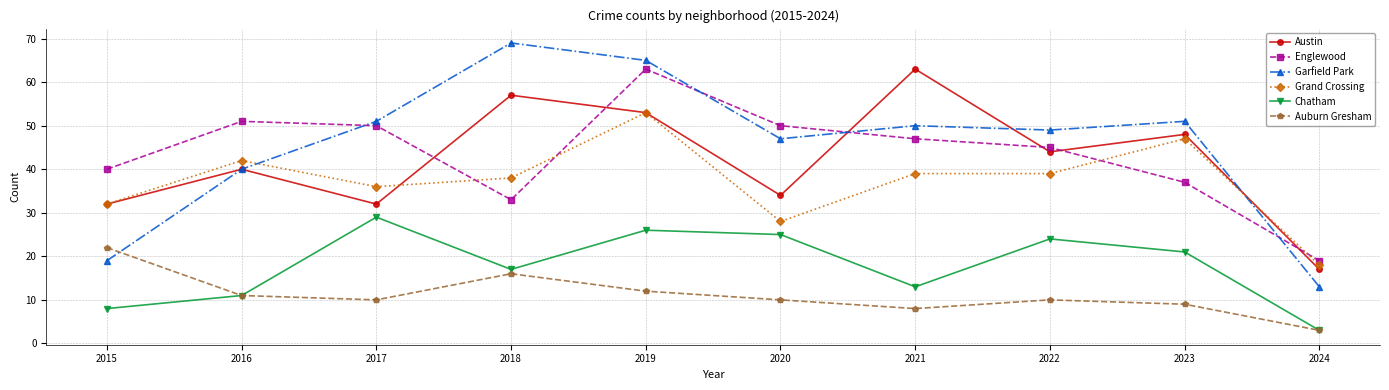

Rank the series at 2021 from lowest to highest value.

Auburn Gresham, Chatham, Grand Crossing, Englewood, Garfield Park, Austin